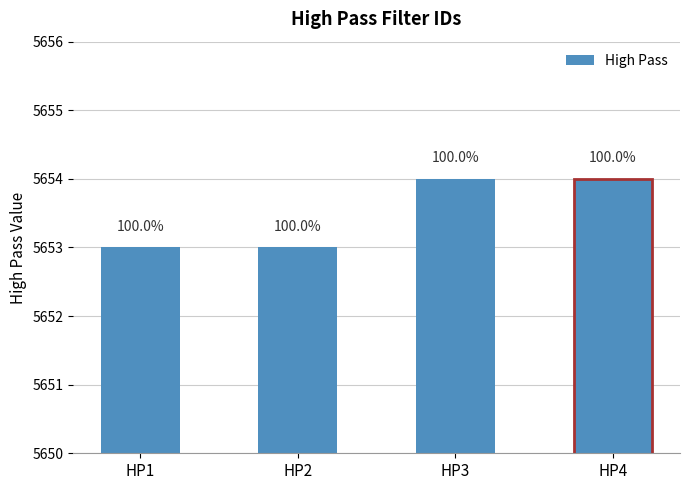

Where is the data nearest to the value 5653?

HP1